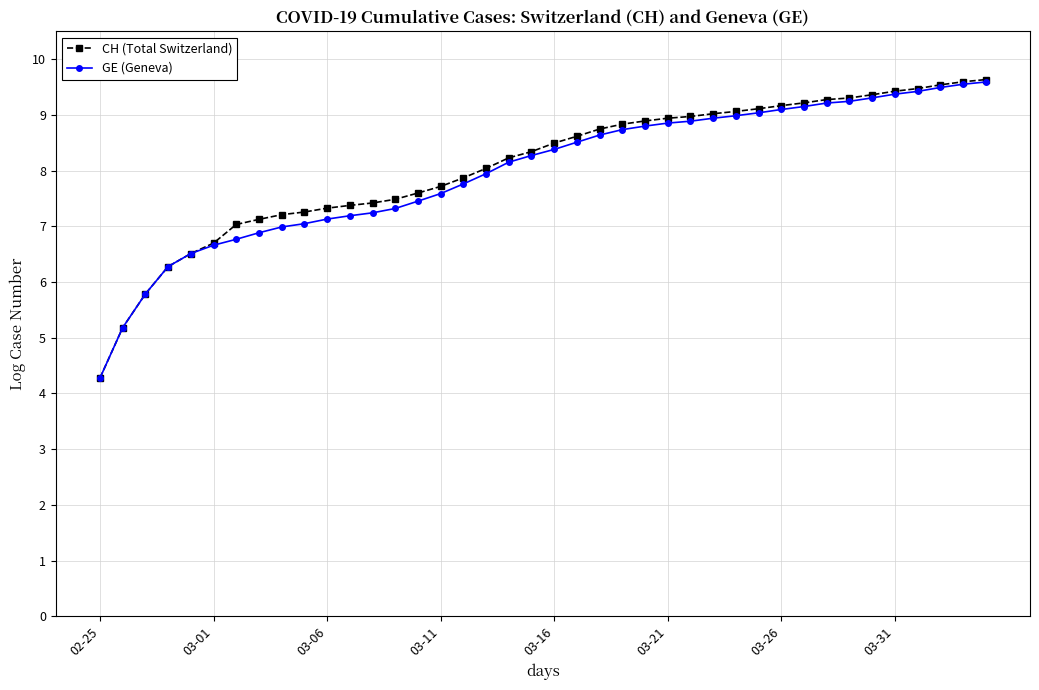

Which series has the largest range (max minus min)?

CH (Total Switzerland)